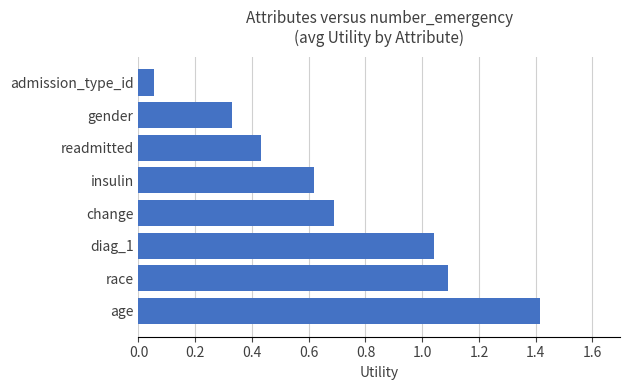

List the labels in order of value, smallest first.

admission_type_id, gender, readmitted, insulin, change, diag_1, race, age